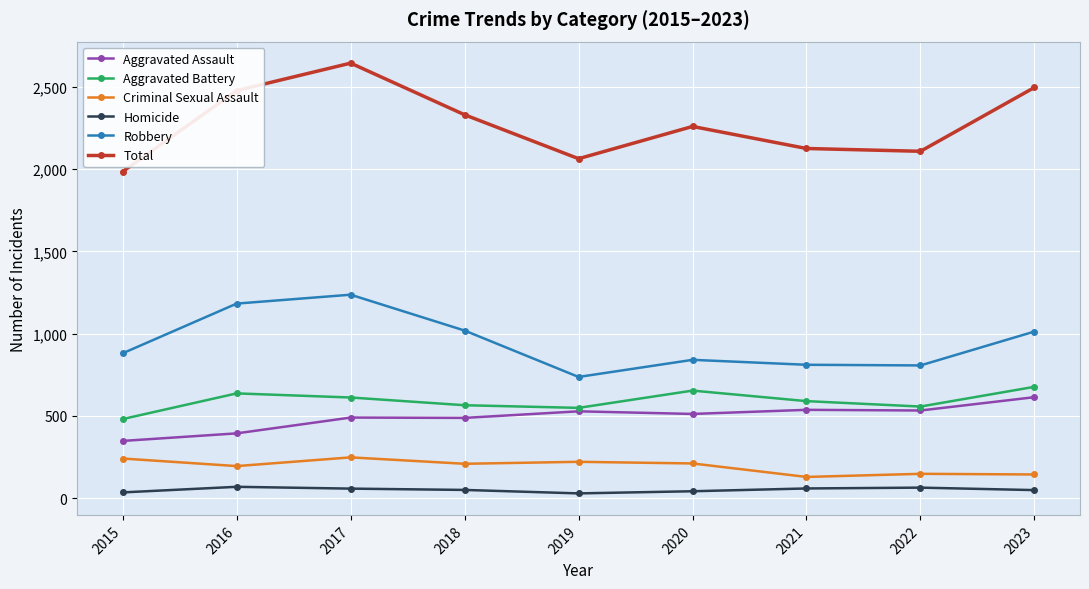

Which category has the highest value across all series?

2017